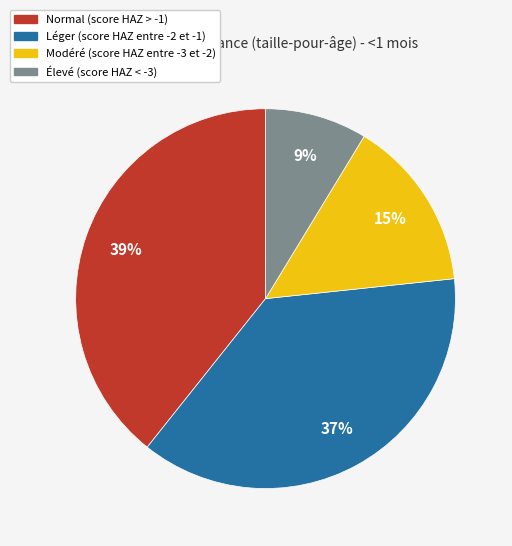

Which has a higher value, Modéré (score HAZ entre -3 et -2) or Léger (score HAZ entre -2 et -1)?

Léger (score HAZ entre -2 et -1)